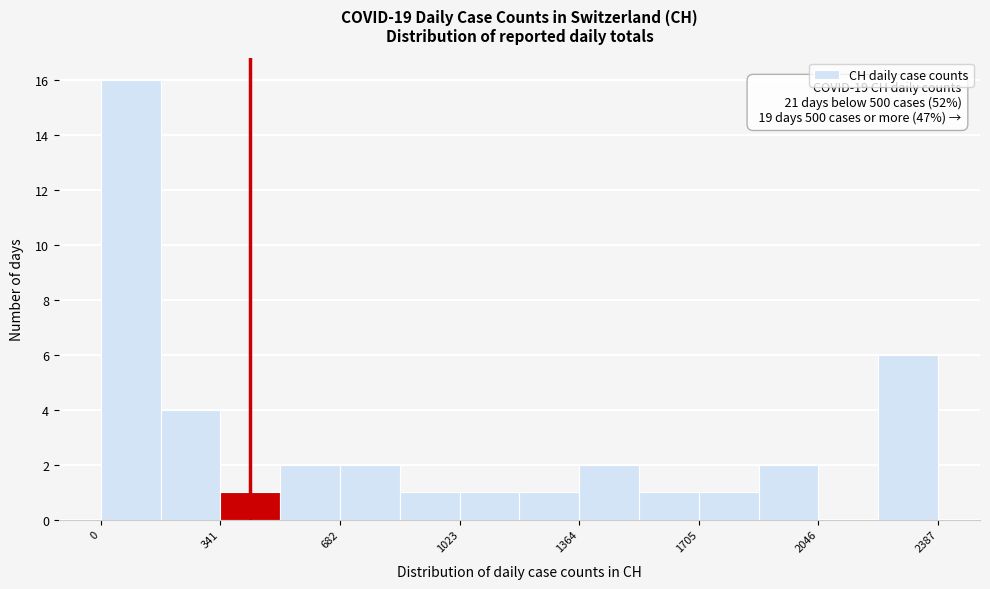

Around what value on the x-axis is the tallest bar? Give the approximate position of its centre, as read against the axis.

100